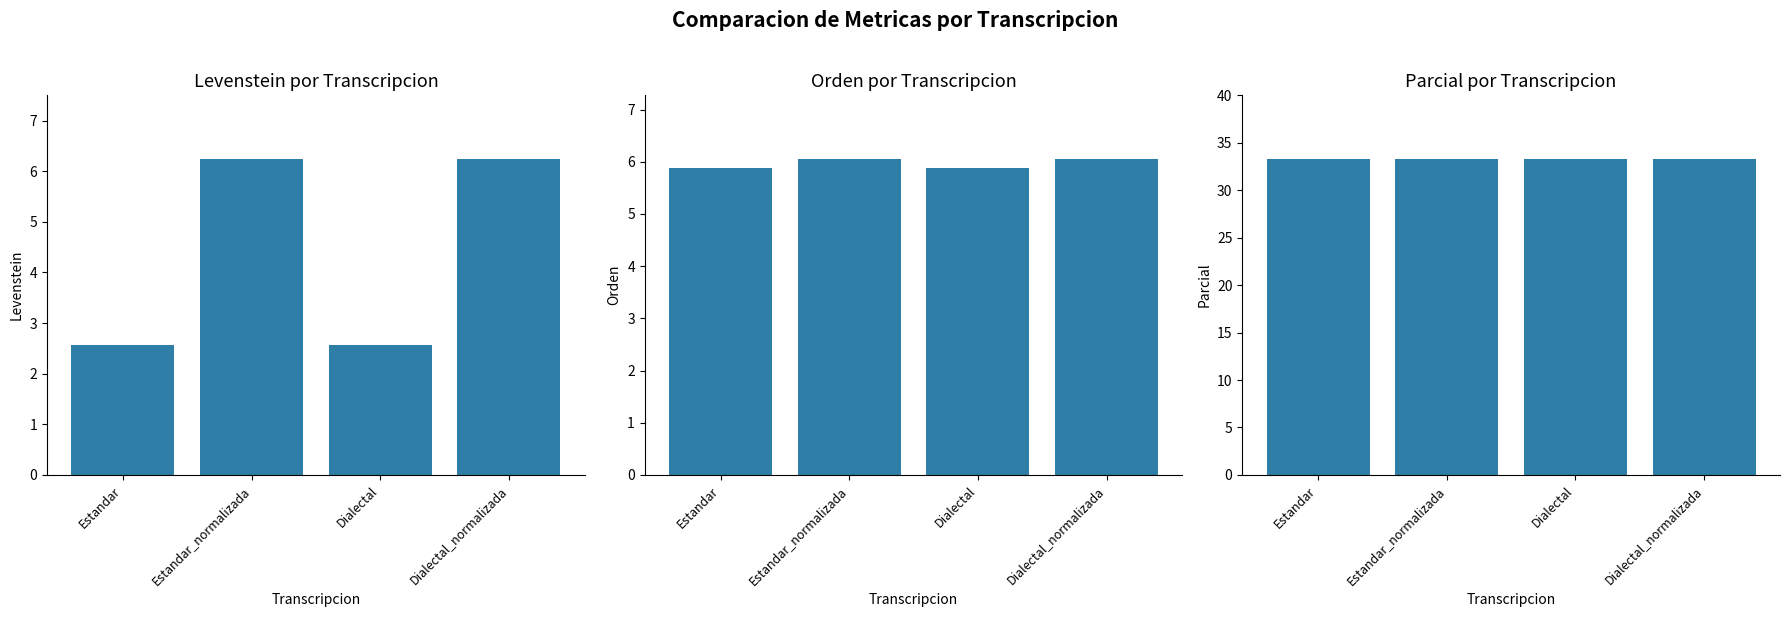

What is the highest value of the Orden series?

6.1